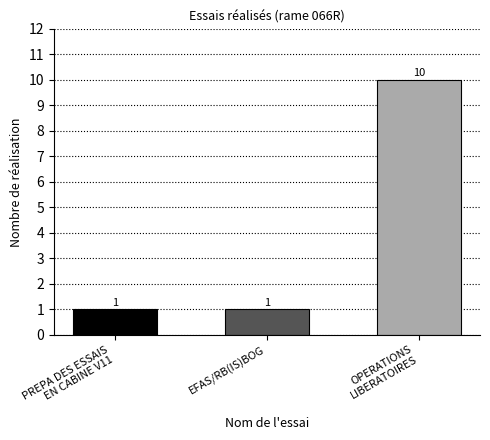

How many values are between 1 and 10?

3